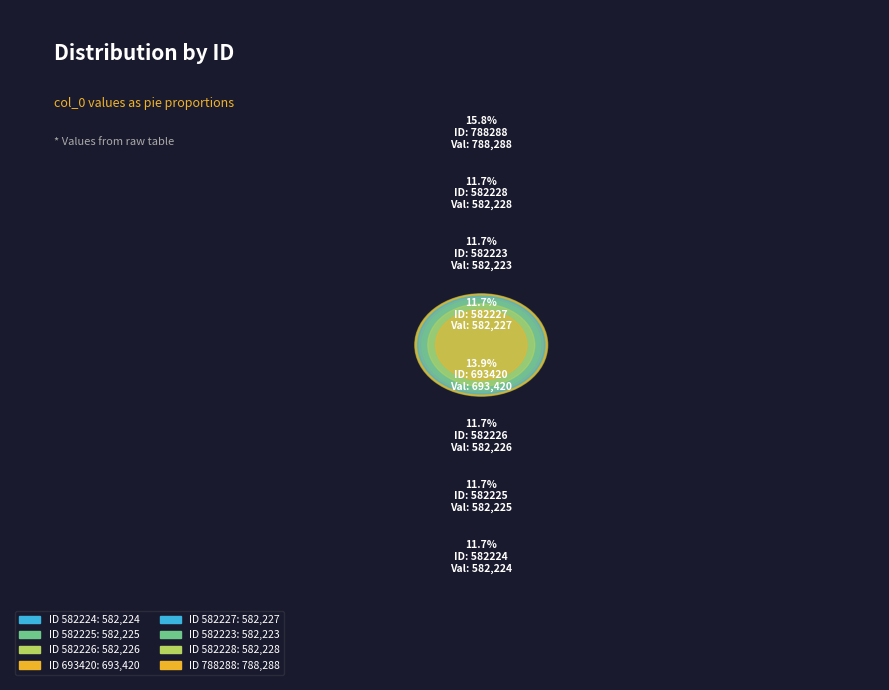

What is the change in value from 582225 to 582227?

+2